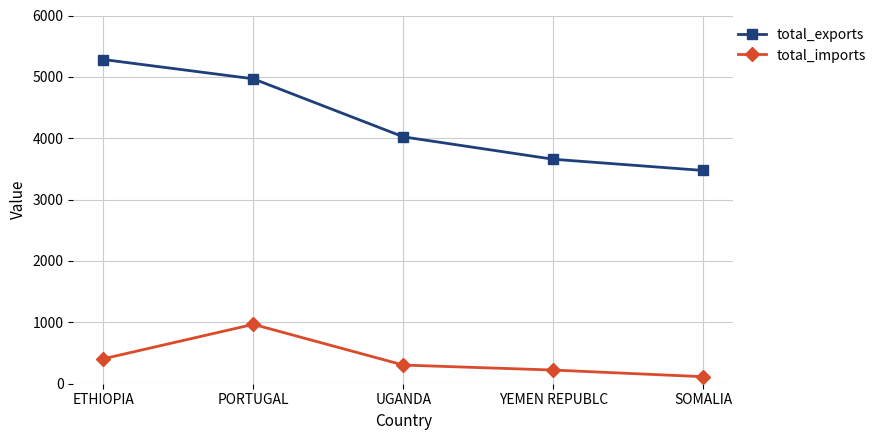

Which series has the widest spread of values?

total_exports